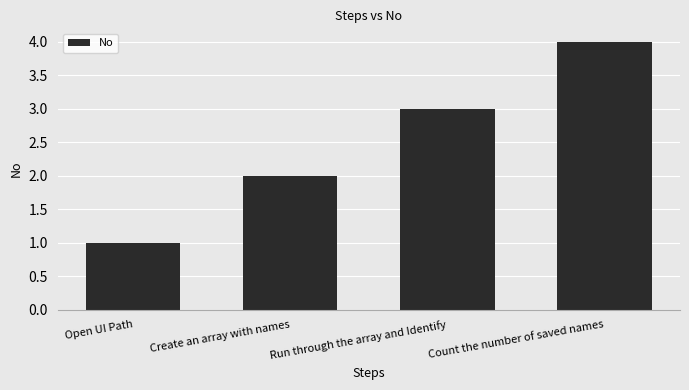

Which label corresponds to the largest value in the chart?

Count the number of saved names